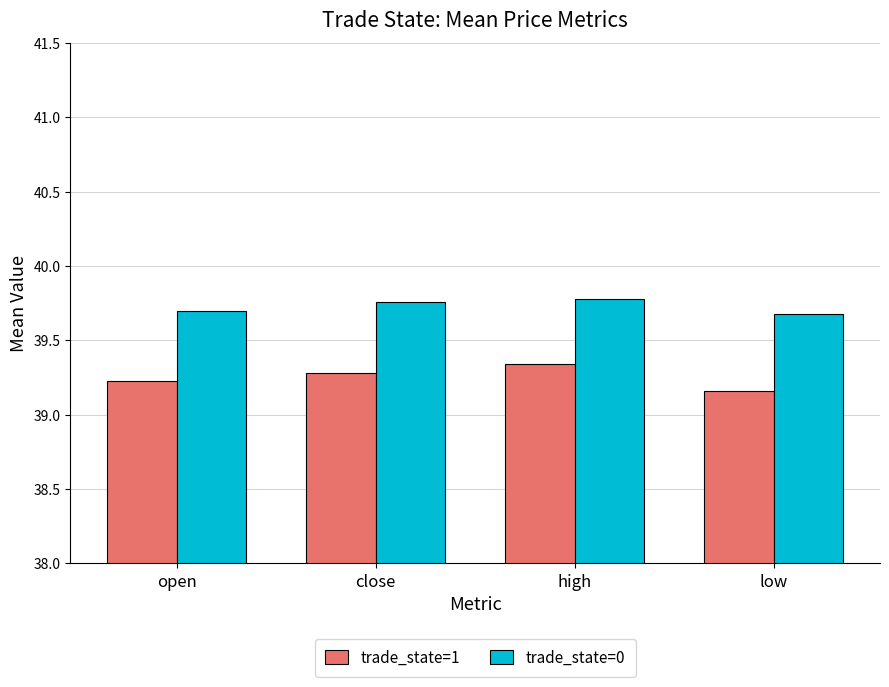

Rank the series by their maximum value, from lowest to highest.

trade_state=1, trade_state=0